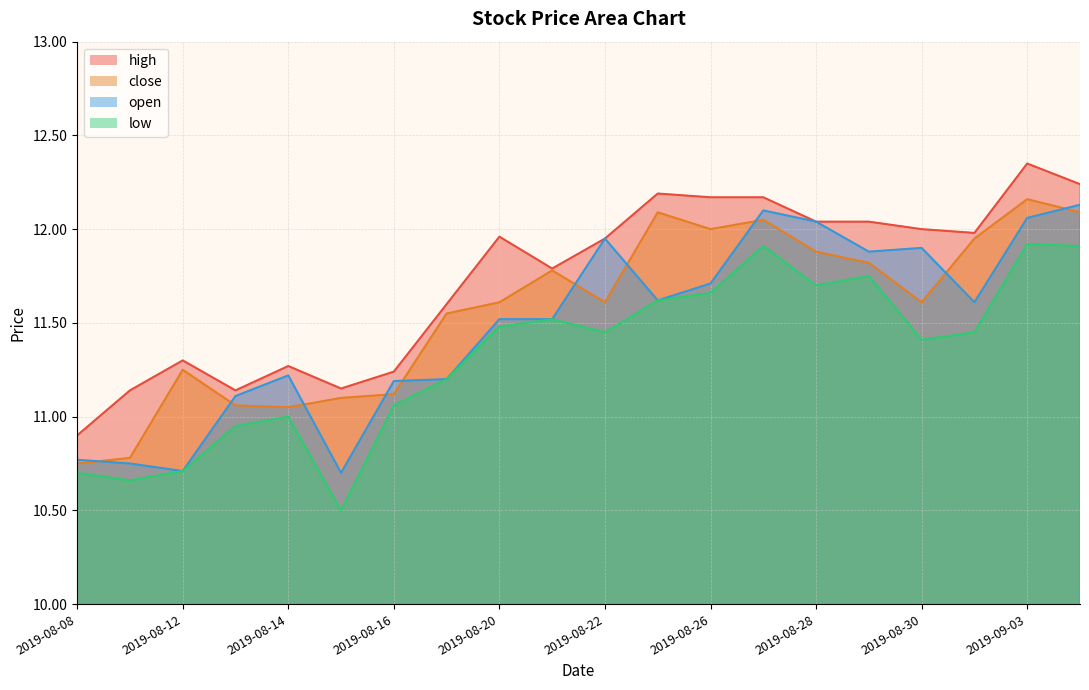

At which label does close first exceed 11?

2019-08-12